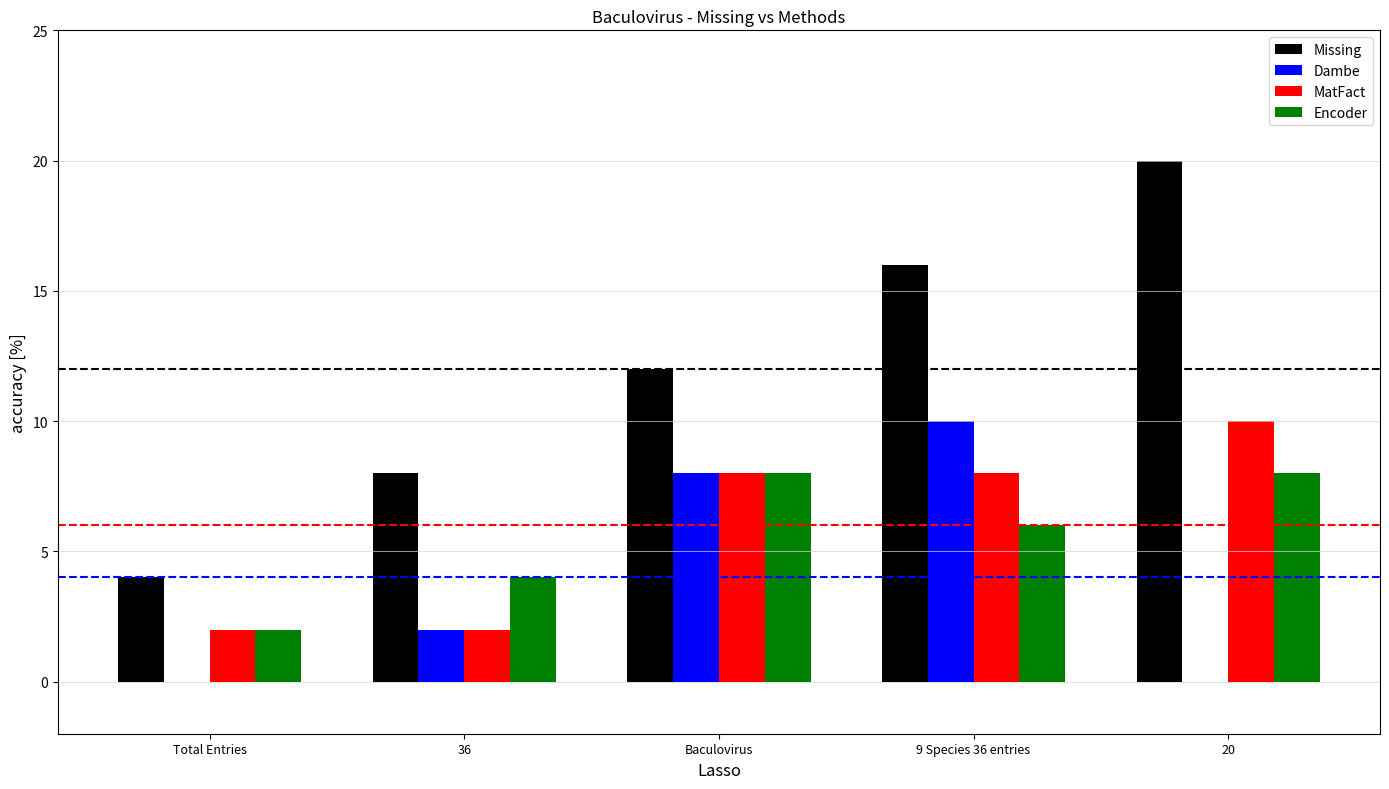

Between Total Entries and 20, which series saw the biggest shift?

Missing